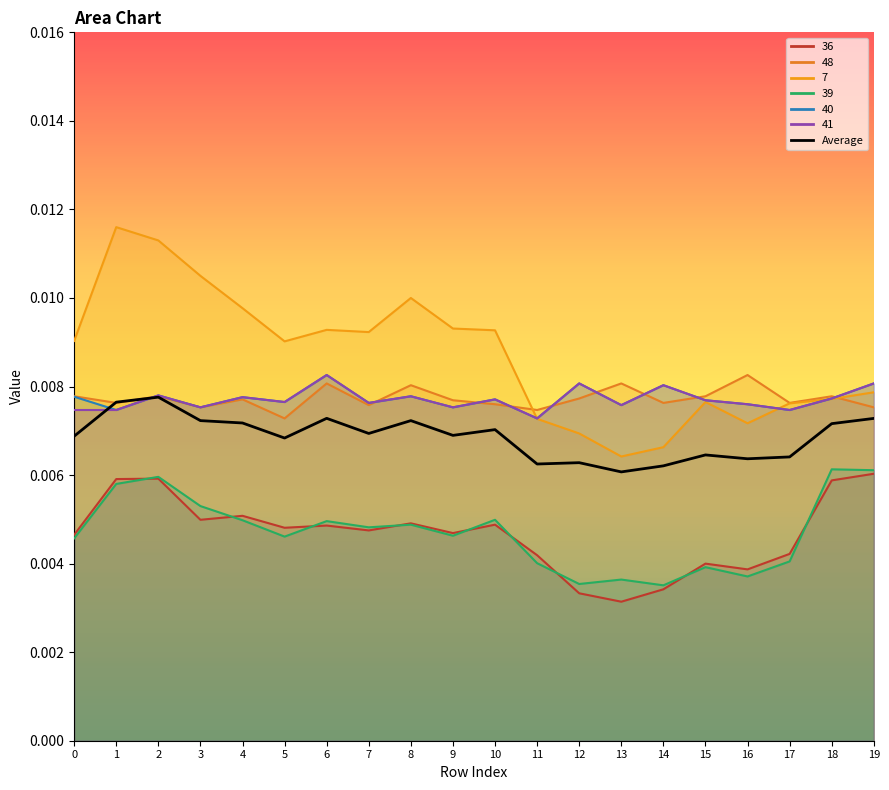

Count the values in the range 0 to 1.

20